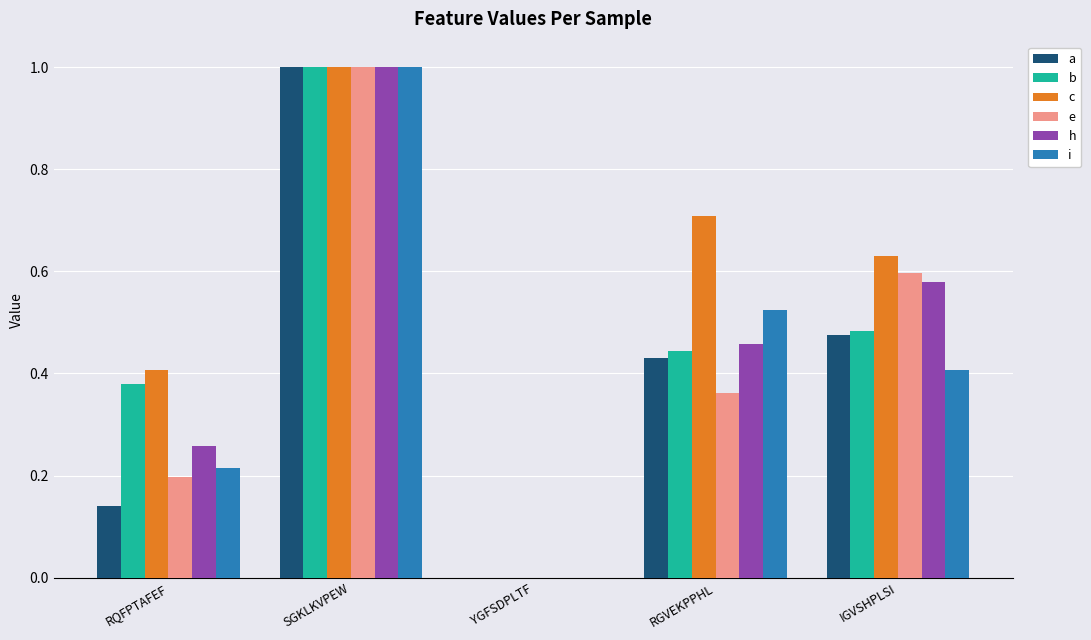

What is the maximum value for a?

1.0